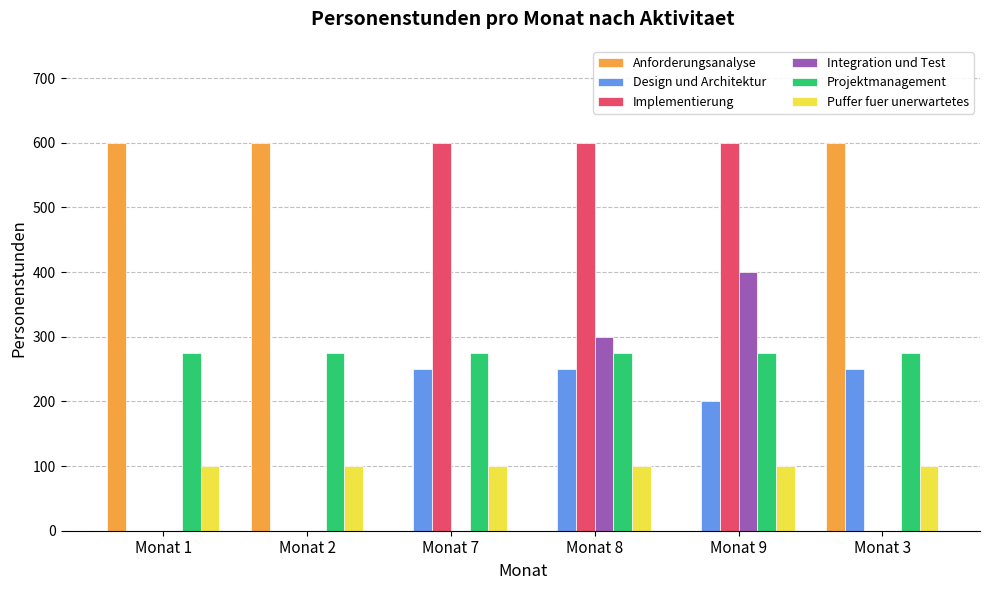

Between Monat 7 and Monat 8, which series saw the biggest shift?

Integration und Test